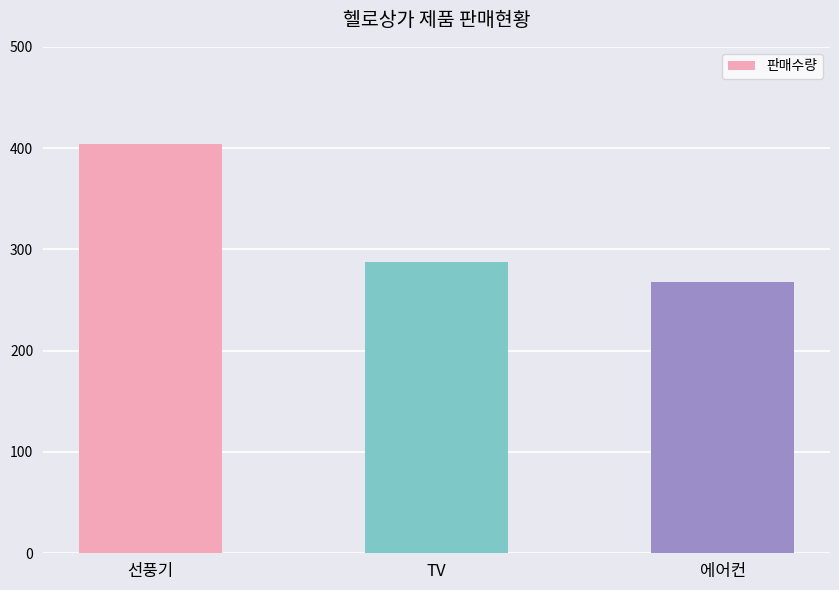

Between 선풍기 and 에어컨, which is larger?

선풍기